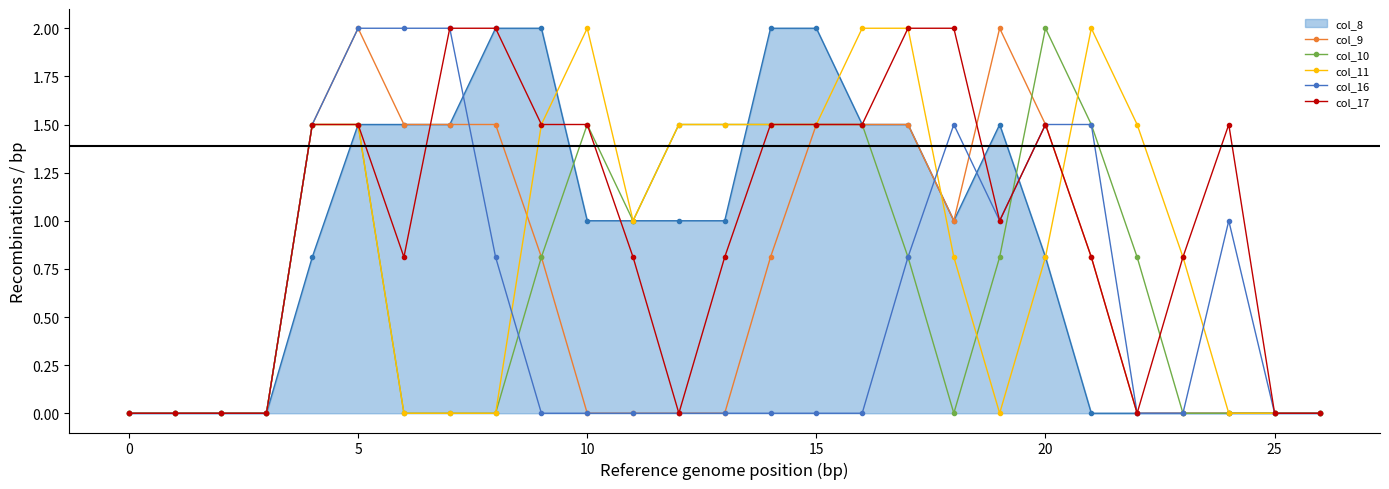

True or false: col_9 has more than 0 interior local peaks.

True